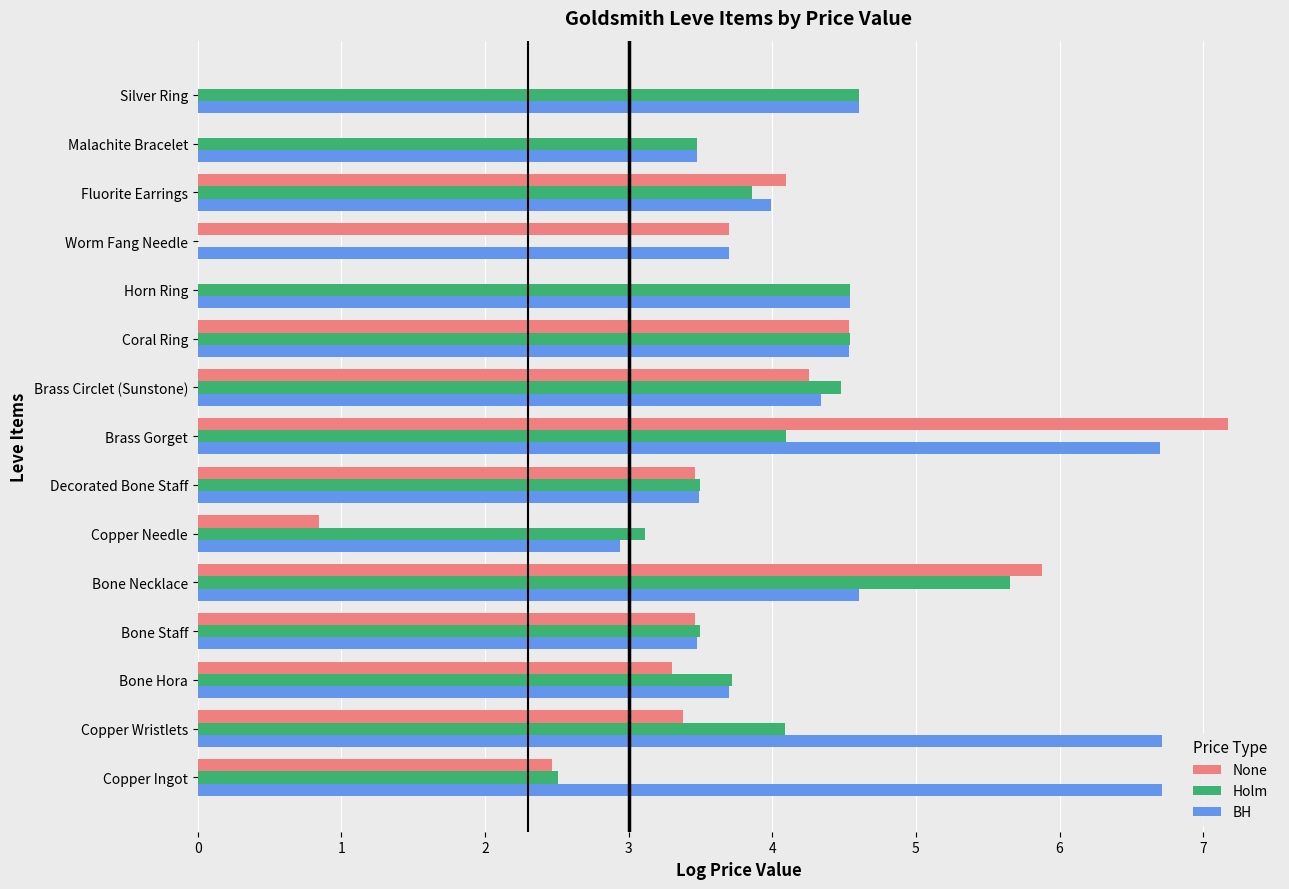

Read the None value at Brass Circlet (Sunstone).

4.3